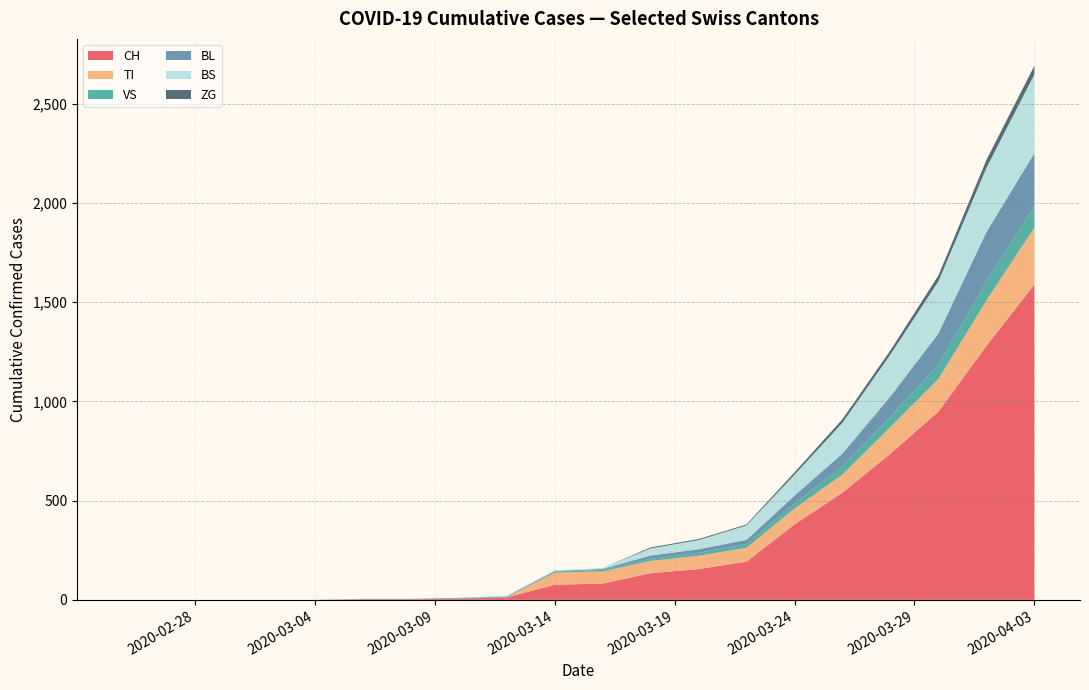

At which category is the sum across all series the highest?

2020-04-03